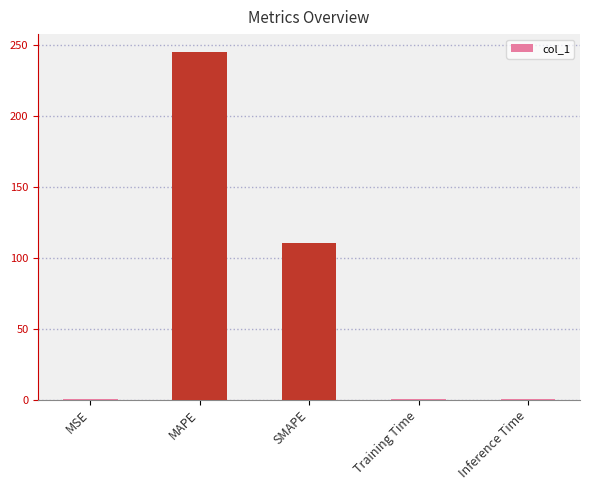

Which category has the highest value across all series?

MAPE